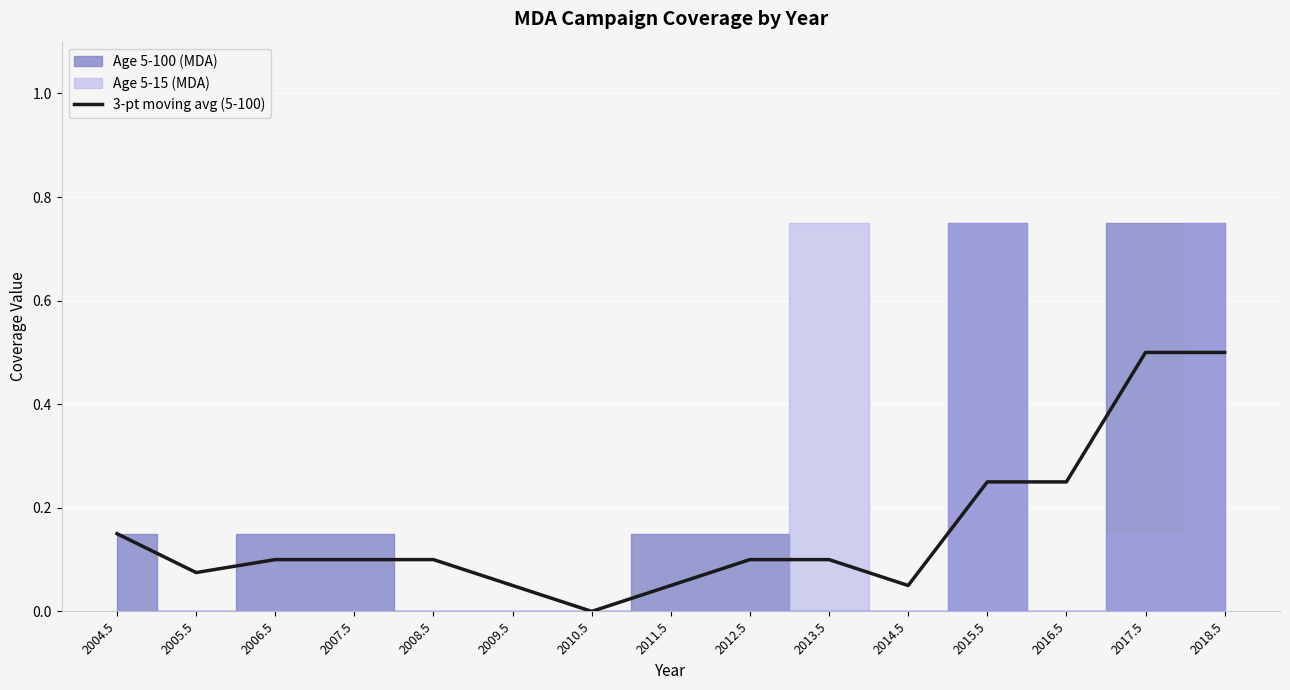

How many data points are above 0?

14